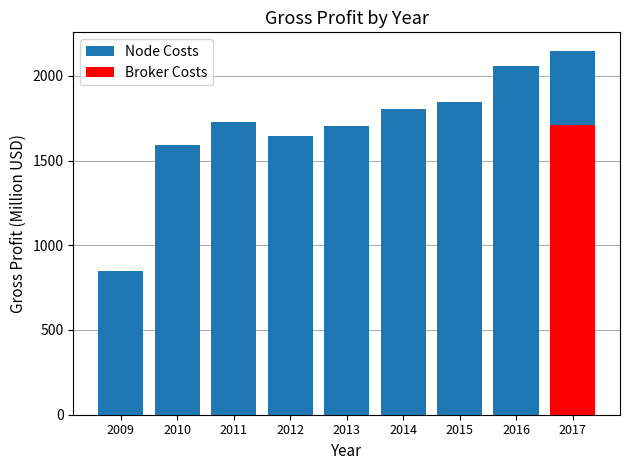

Rank the series by their average value, from highest to lowest.

Node Costs, Broker Costs